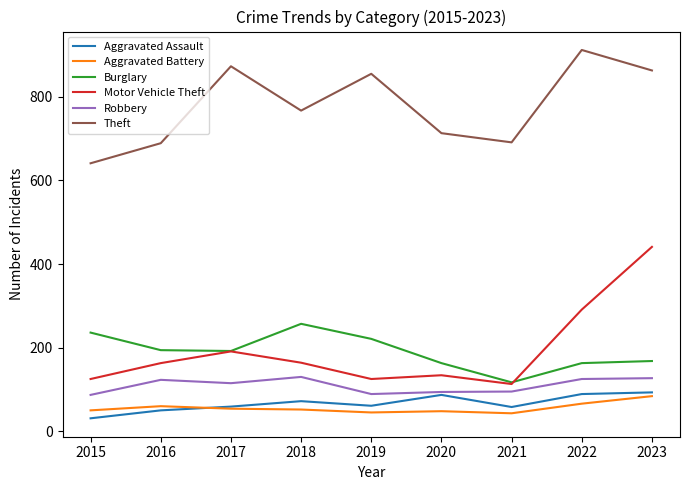

Where does the Theft series first go above 767?

2017